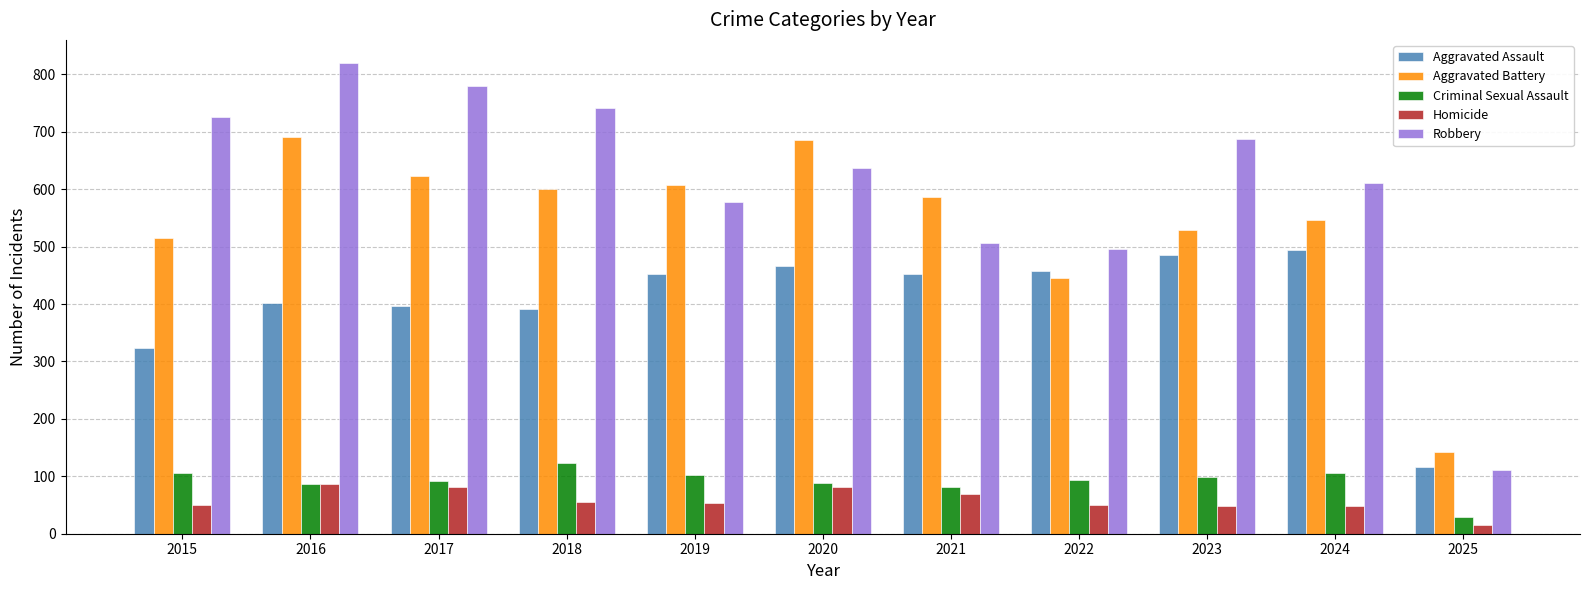

Are the bars grouped side by side (vs. stacked)?

Yes